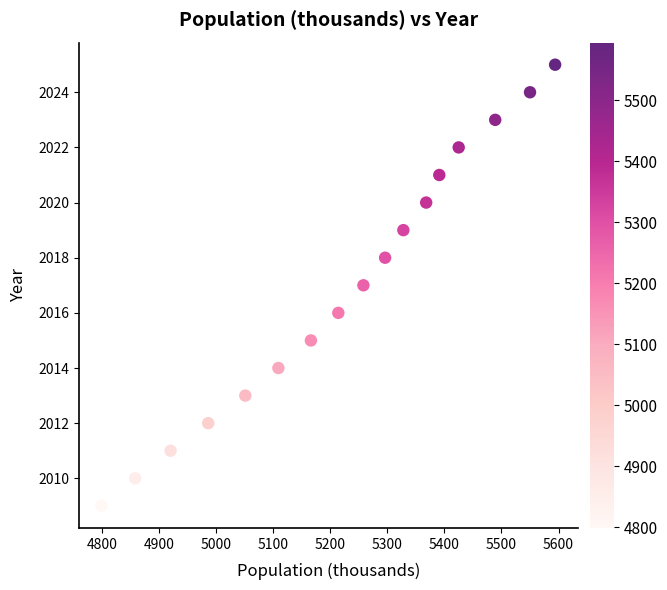

What is the range of Y values (max minus min)?

16